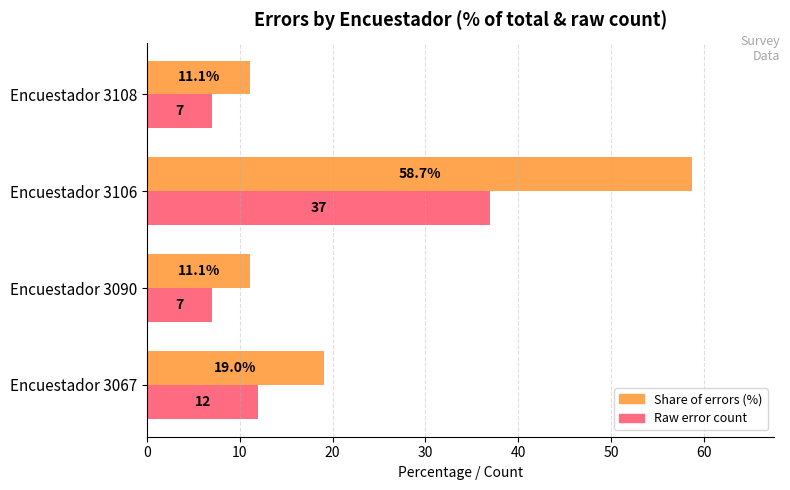

At which category does the chart reach its peak across all series?

Encuestador 3106